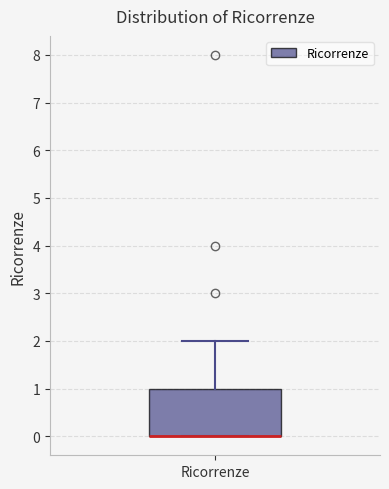

Read this box plot against the y-axis: the position of the median line, the range covered by the box, and the ends of both whiskers. The values are not printed on the chart, so give them approximately, as read against the axis.

median 0 (drawn on the box's lower edge), box 0 to 1, whiskers 0 to 2